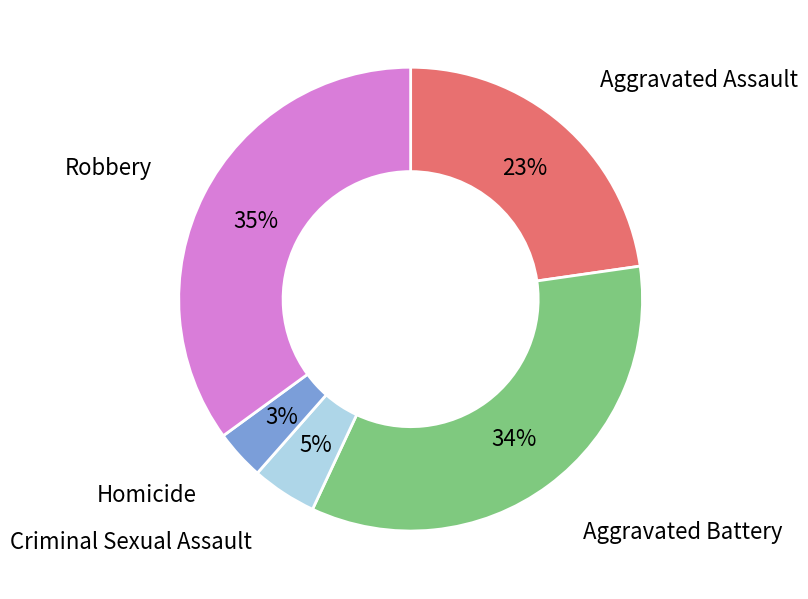

The Criminal Sexual Assault slice represents 14% of the pie. True or false?

False